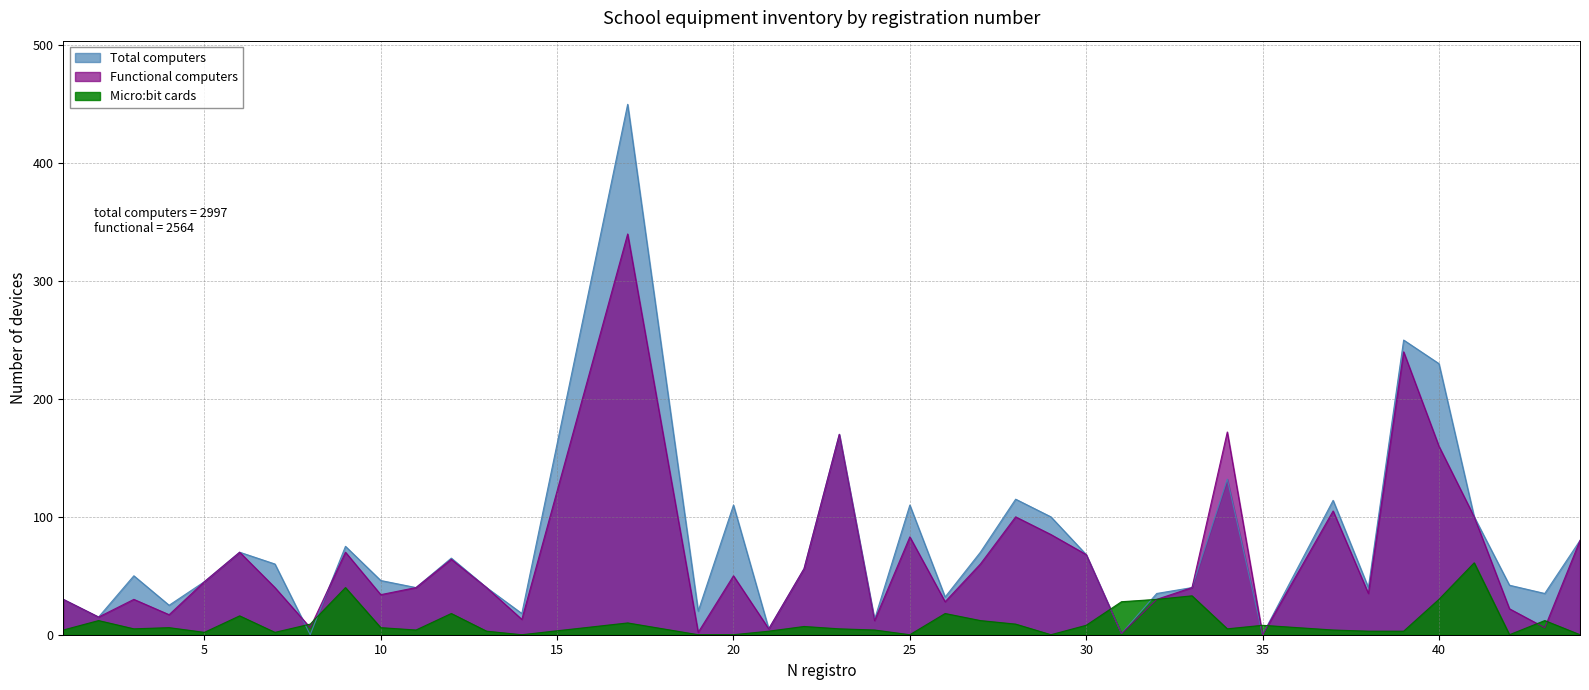

Reading left to right, list all the values displayed in this chart.

Total computers: 30	15	50	25	45	70	60	0	75	46	40	65	40	18	450	20	110	5	56	170	13	110	32	70	115	100	68	1	35	40	132	0	114	40	250	230	100	42	35	80
Functional computers: 30	15	30	17	45	70	40	6	70	34	40	64	40	13	340	2	50	5	56	170	12	83	28	60	100	85	68	1	30	40	172	0	105	35	240	160	100	22	6	80
Micro:bit cards: 4	12	5	6	2	16	2	9	40	6	4	18	3	0	10	0	0	3	7	5	4	0	18	12	9	0	8	28	30	33	5	8	4	3	3	30	61	0	12	0